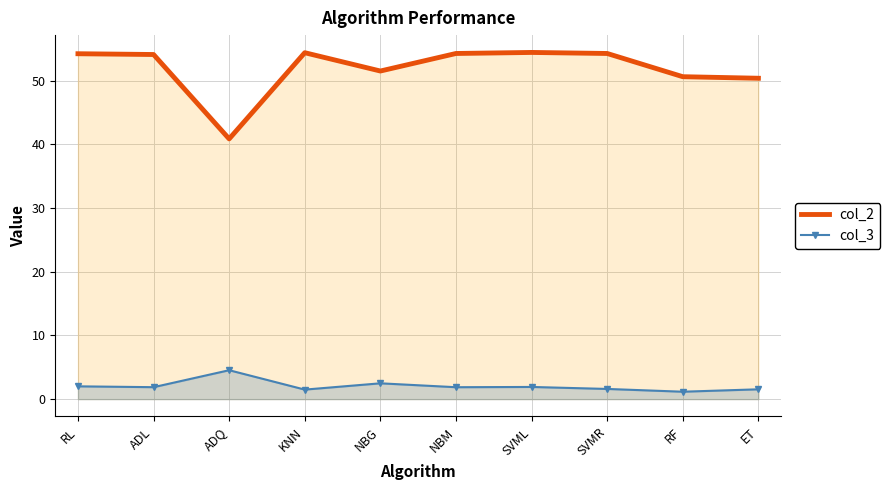

What is the spread (max minus min) of values at NBG?

49.0